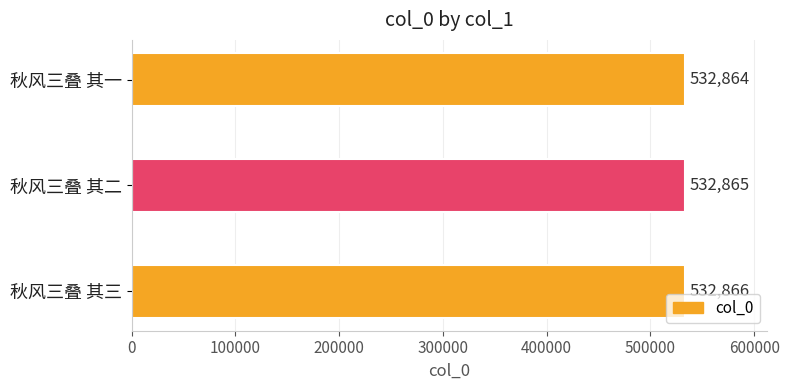

Reading top to bottom, transcribe all the data shown in this chart.

秋风三叠 其一=532864	秋风三叠 其二=532865	秋风三叠 其三=532866